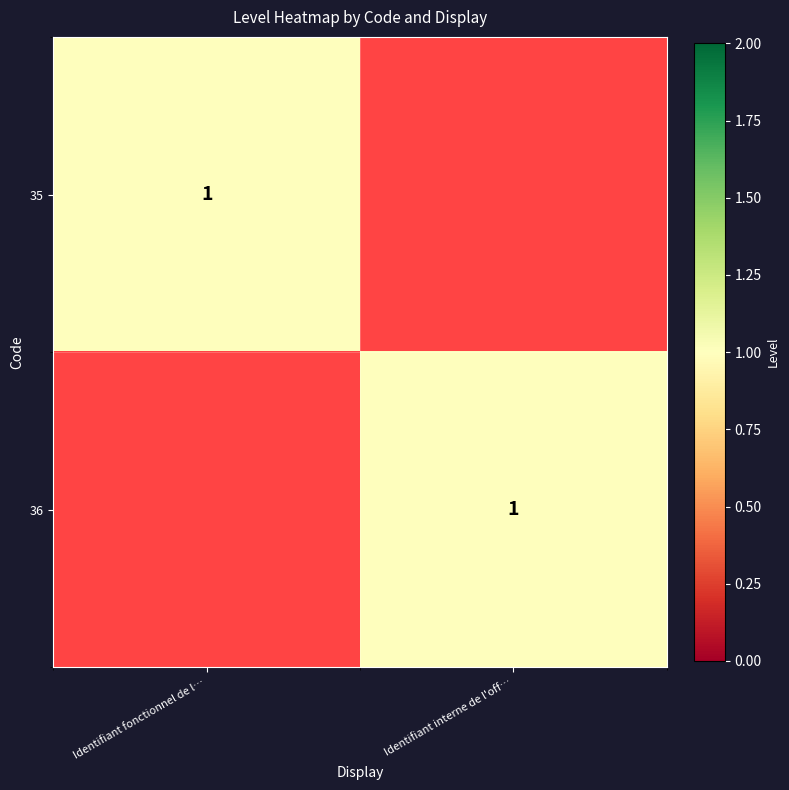

The 35 series shows 2 at Identifiant fonctionnel de l…. True or false?

False